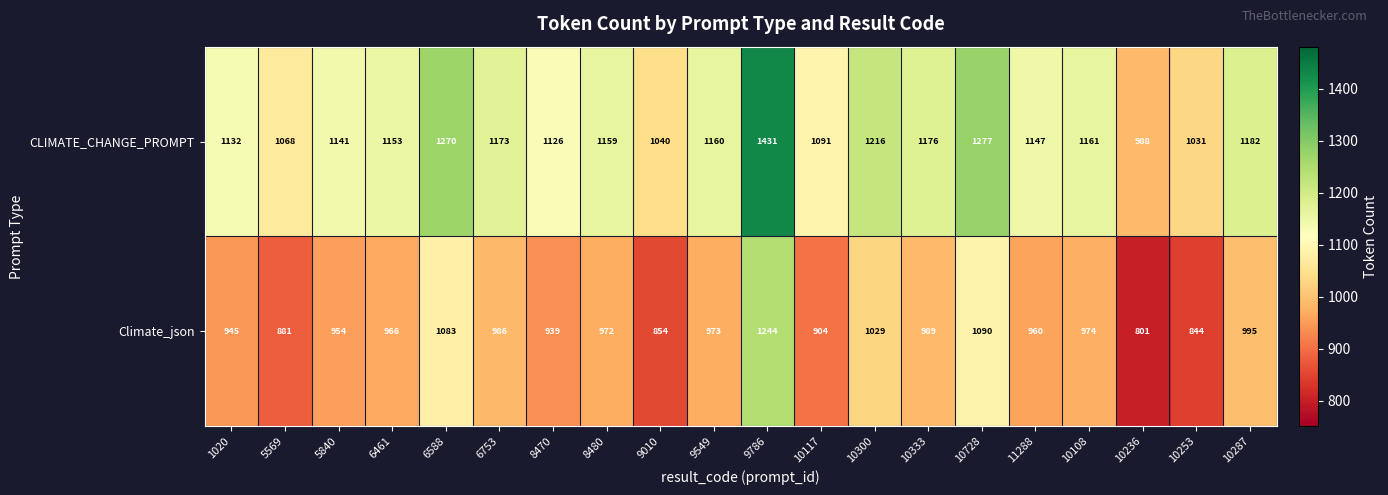

At which category is the sum across all series the highest?

9786